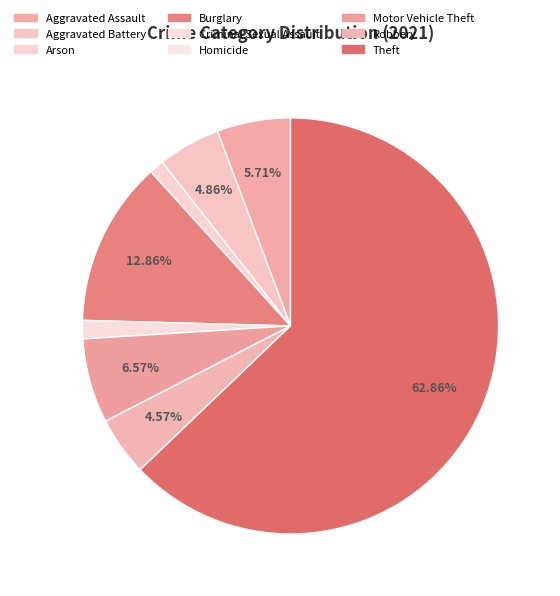

Is it true that Burglary is 13% of the pie?

True